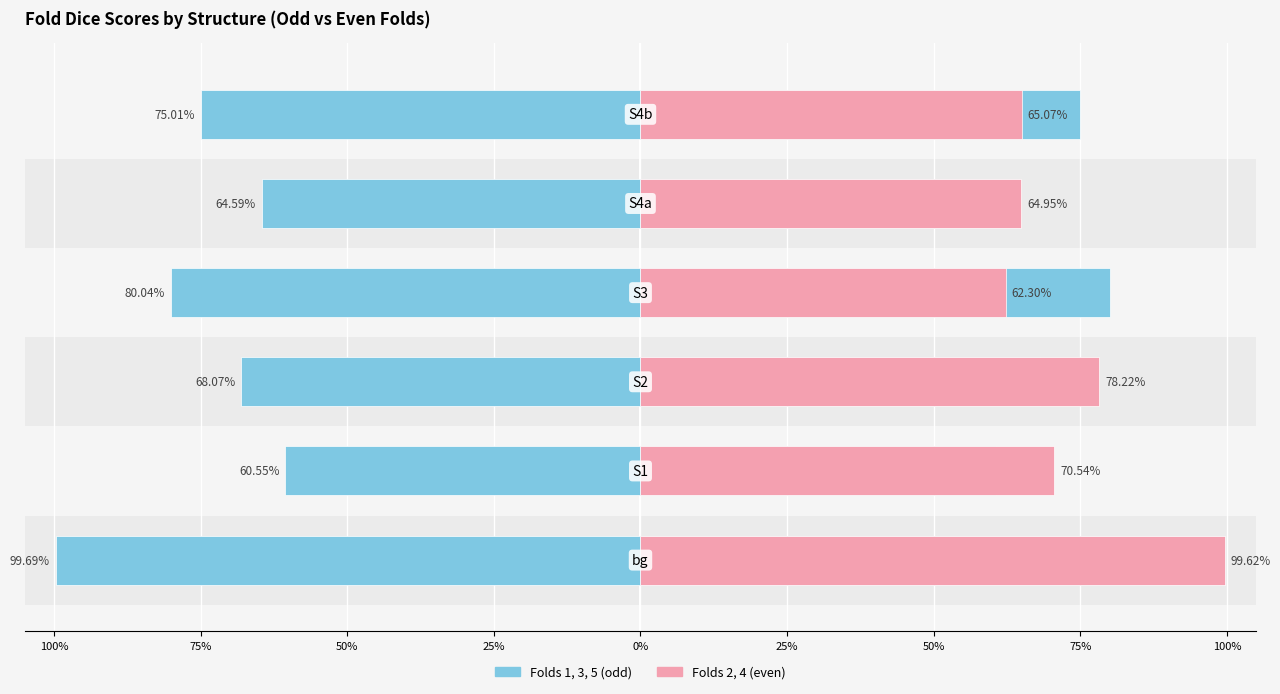

What is the approximate value of Folds 2,4 (even) at 75%?

0.7